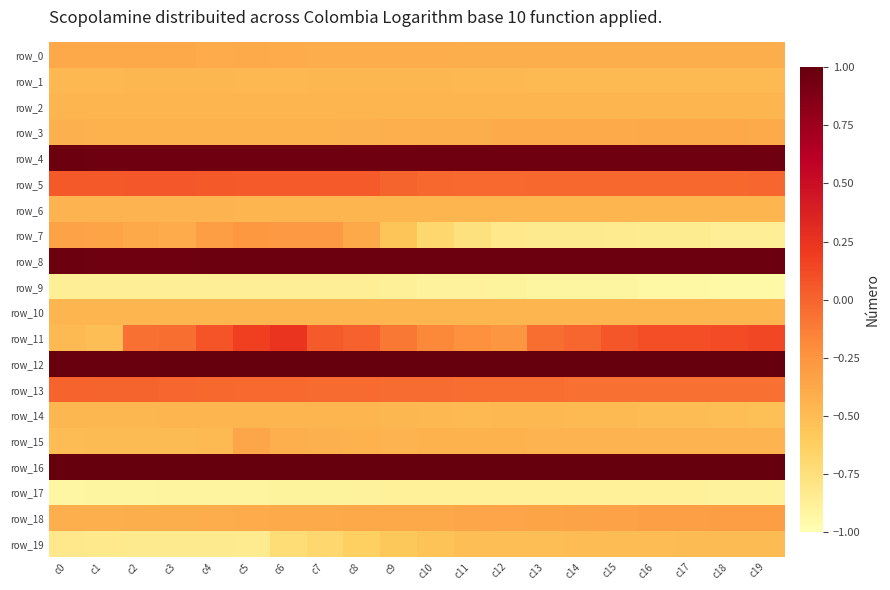

At which label does row_8 reach its peak?

c15